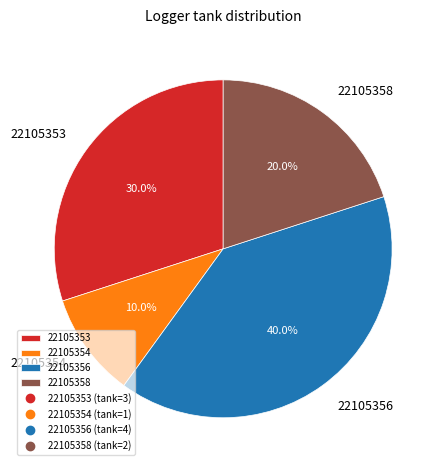

What is the smallest slice in the pie chart?

22105354